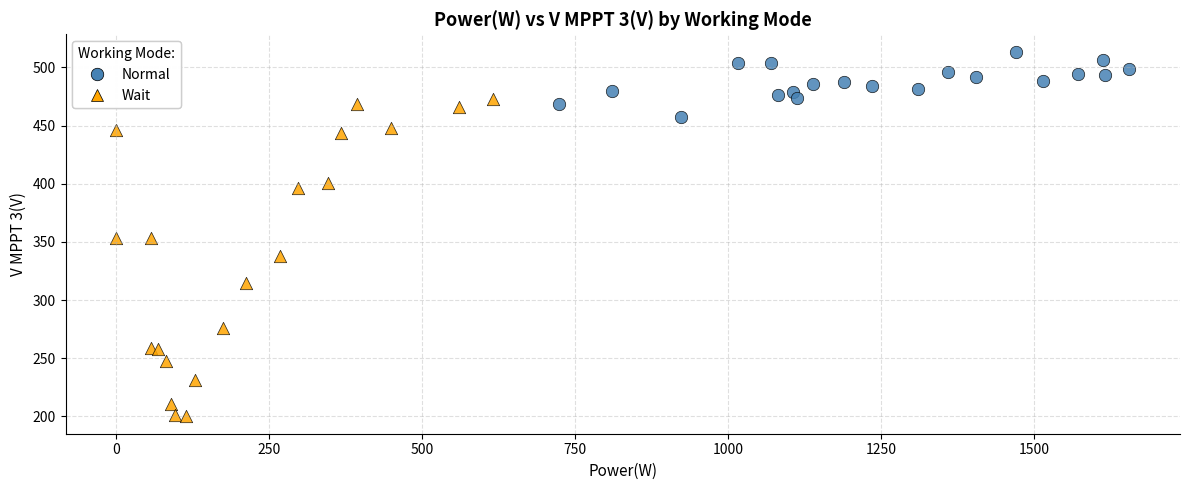

Which series contains the lowest Y value?

Wait